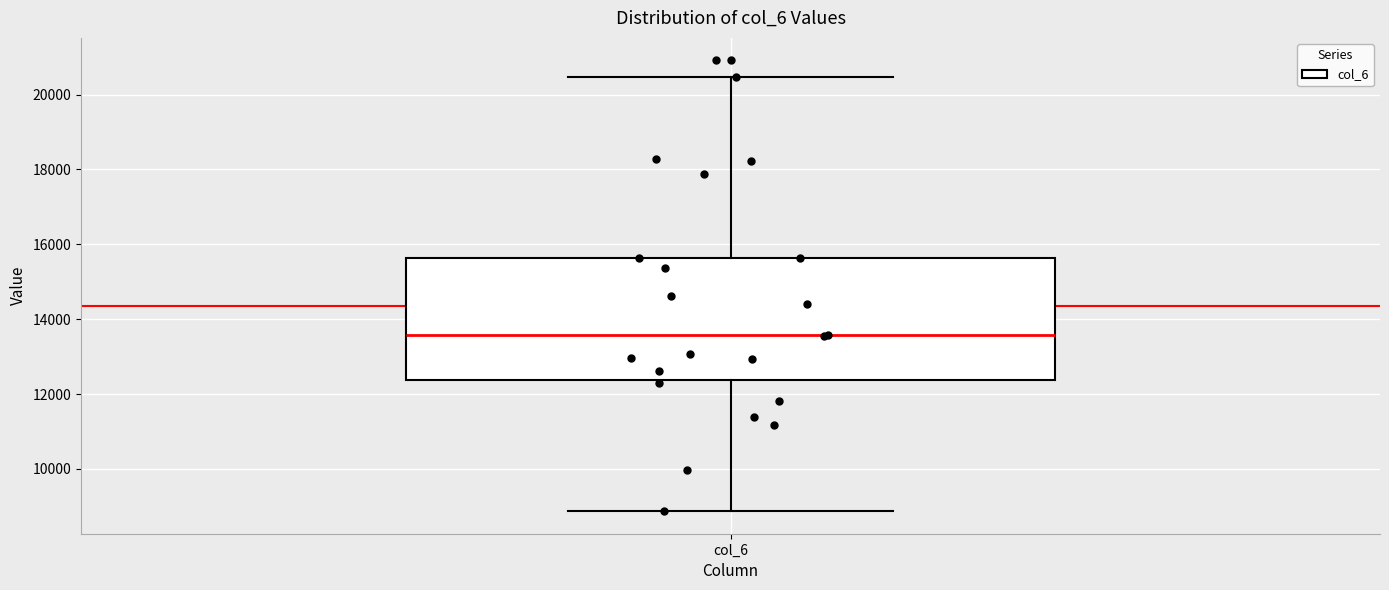

Where is the lower edge of the box for col_6 on the y-axis? The values are not printed on the chart, so give them approximately, as read against the axis.

12400